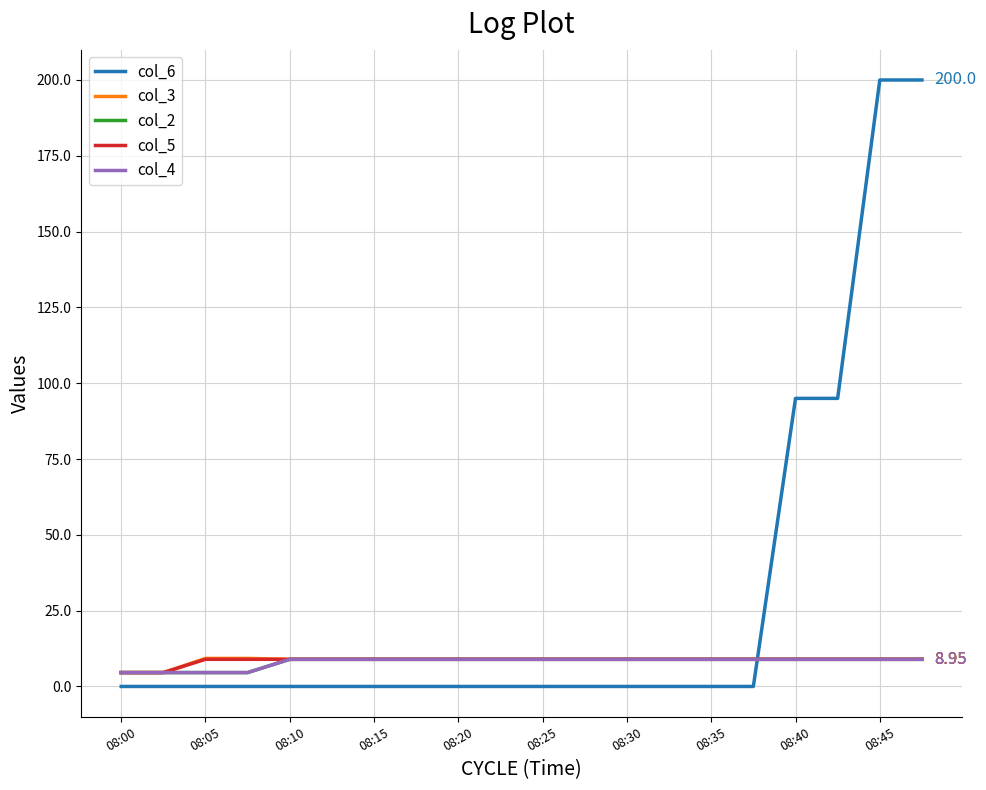

How many lines are shown in the chart?

5